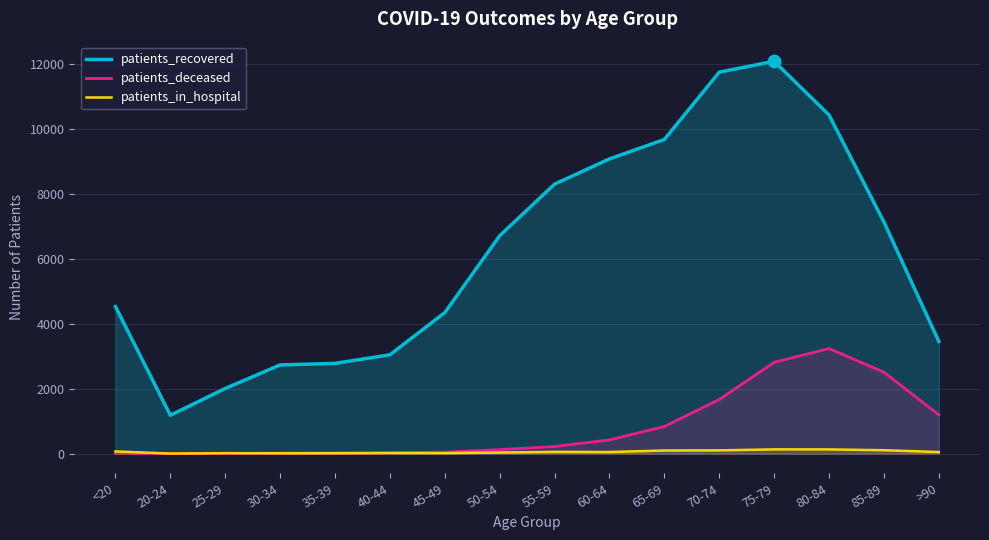

Is the value of patients_recovered at 35-39 greater than the value of patients_in_hospital at 60-64?

Yes